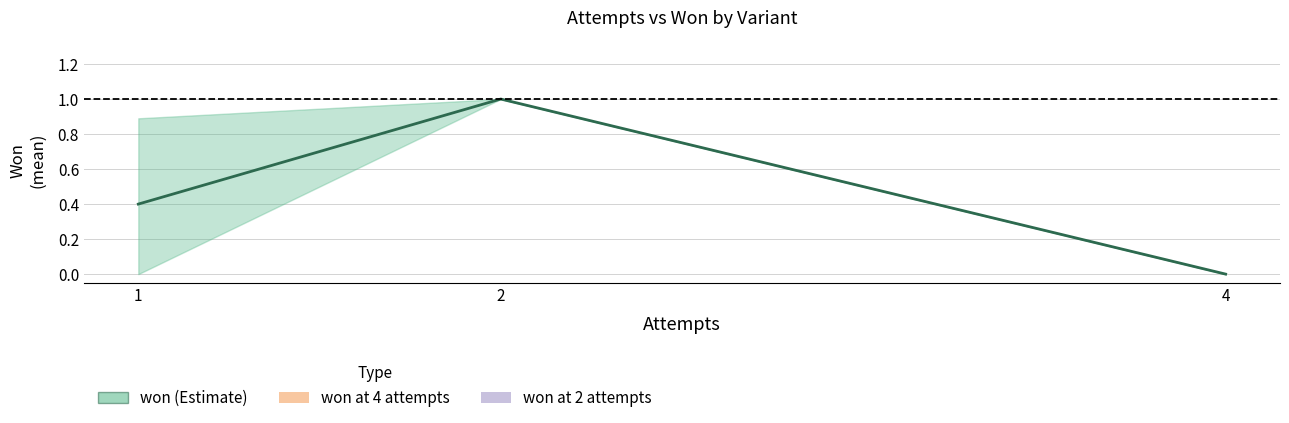

Is it true that the value at 2 is 1.0?

True